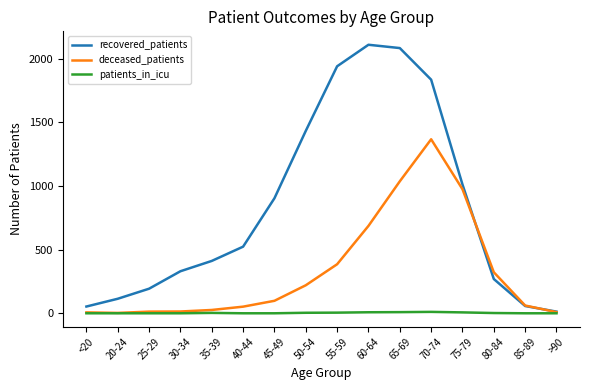

How many lines are shown in the chart?

3